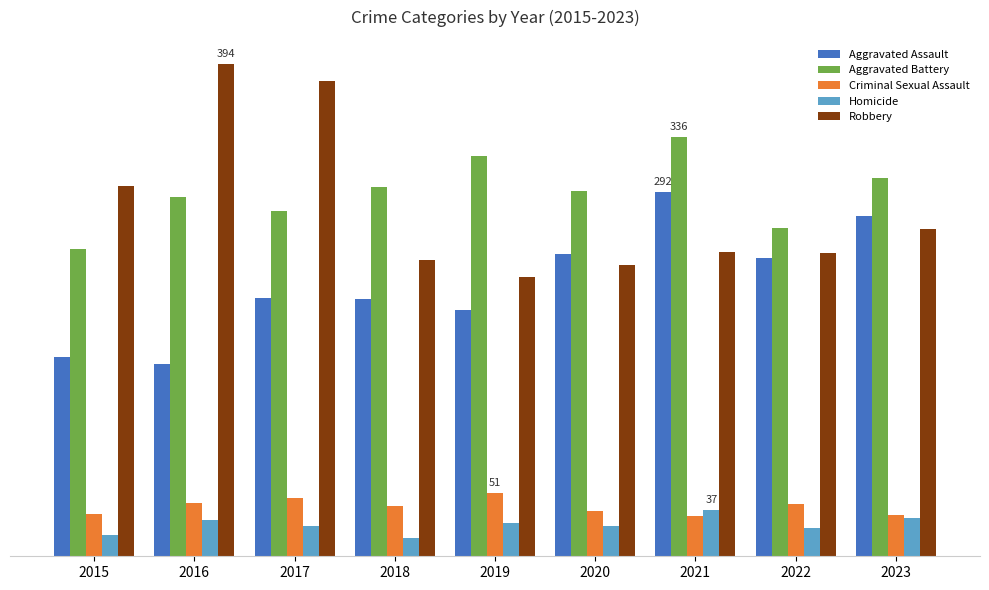

Are the bars grouped side by side (vs. stacked)?

Yes